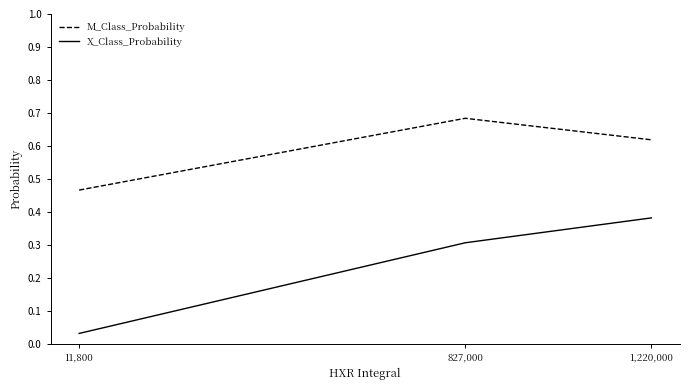

What is the sum of all M_Class_Probability values?

1.8